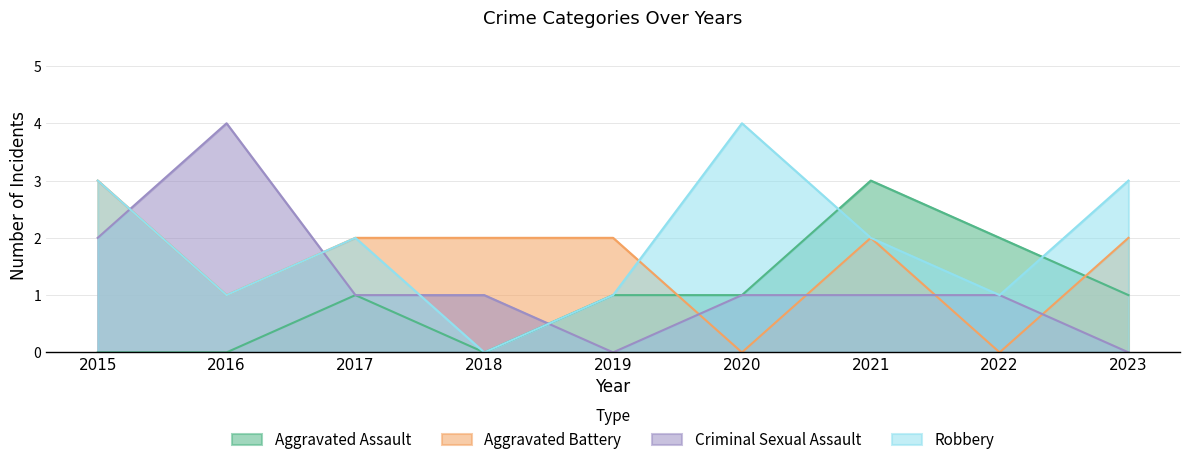

Reading left to right, transcribe all the data shown in this chart.

Aggravated Assault: 0	0	1	0	1	1	3	2	1
Aggravated Battery: 3	1	2	2	2	0	2	0	2
Criminal Sexual Assault: 2	4	1	1	0	1	1	1	0
Robbery: 3	1	2	0	1	4	2	1	3